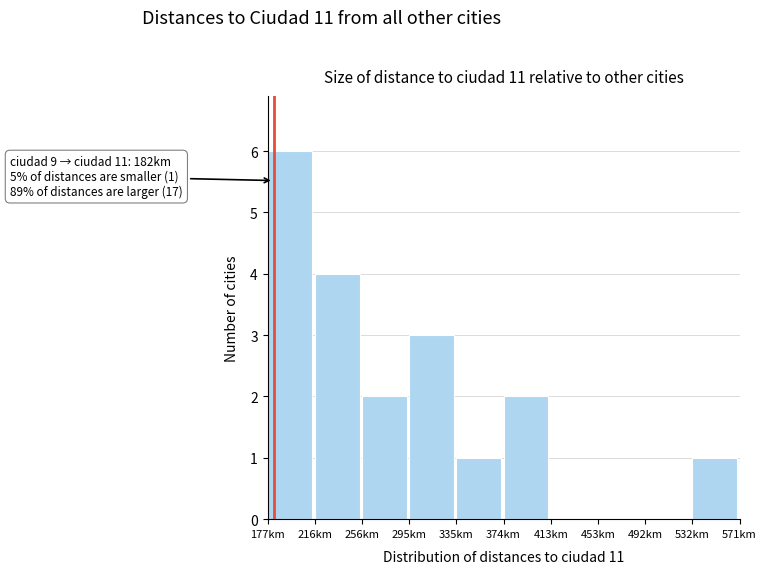

Over which range of the x-axis is the bar tallest?

175 to 215